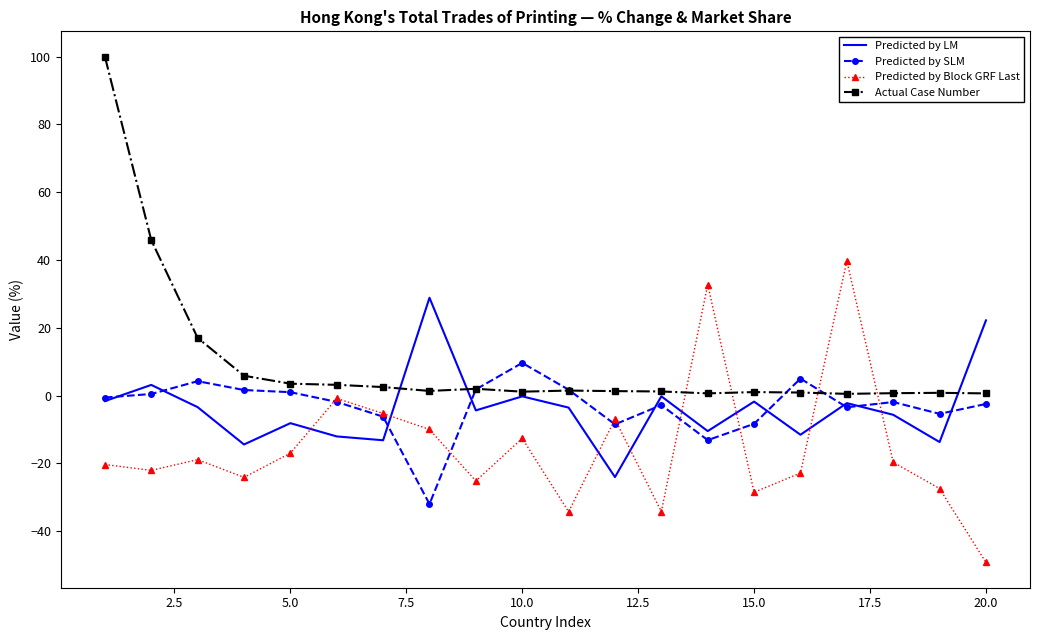

Count the number of categories in the chart.

20